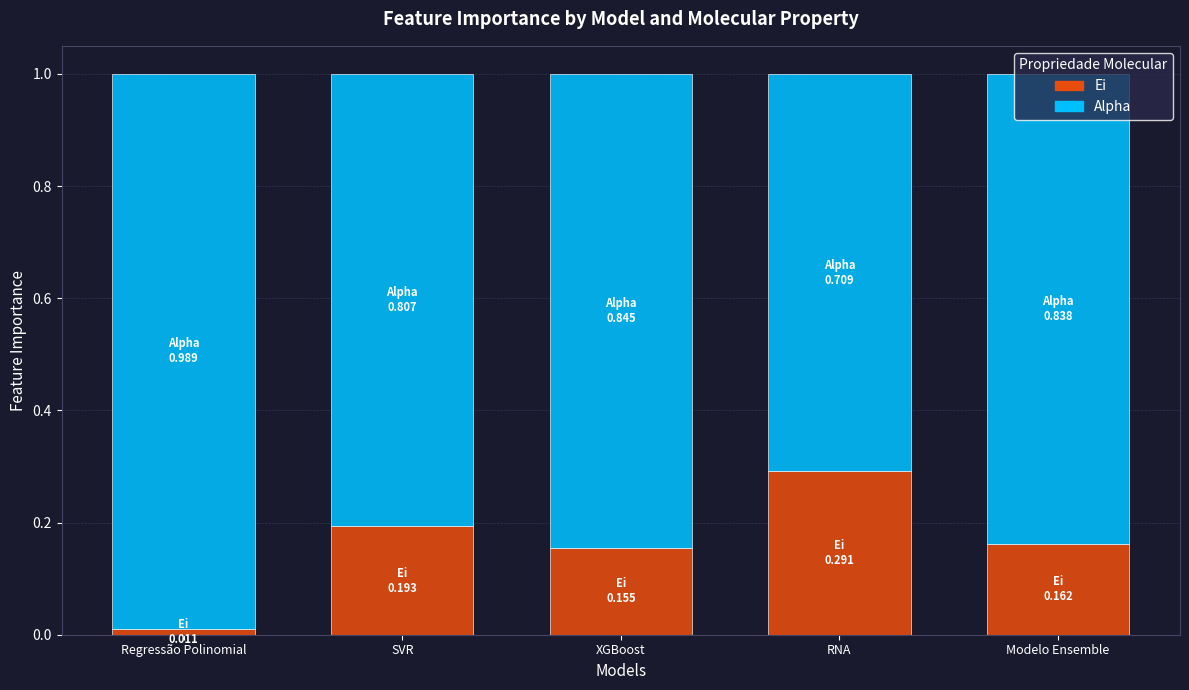

What are all the series names shown in the legend?

Ei, Alpha